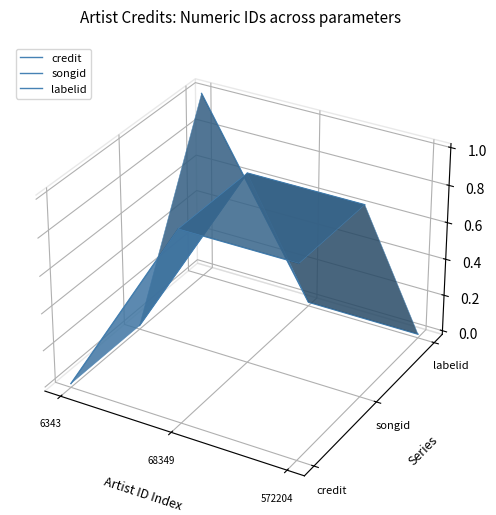

Count the number of data series in this chart.

3